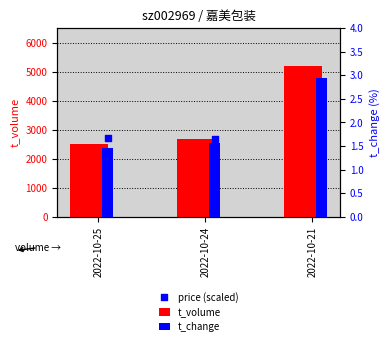

What is the total value across all series at 2022-10-21?

7908.9